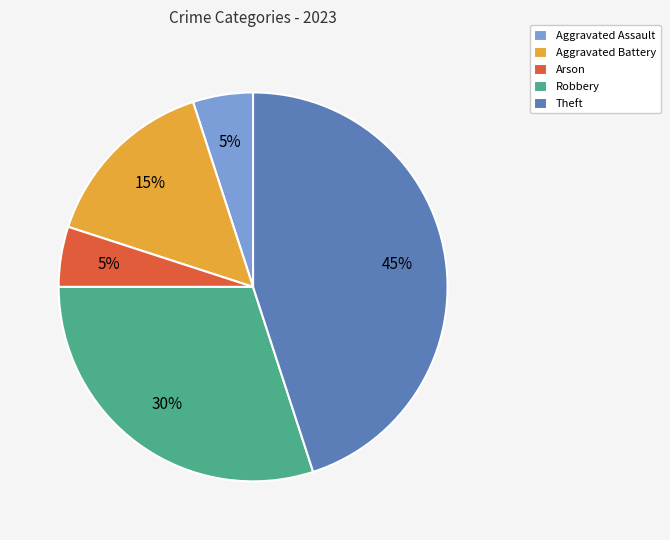

Which category has the biggest portion of the pie?

Theft